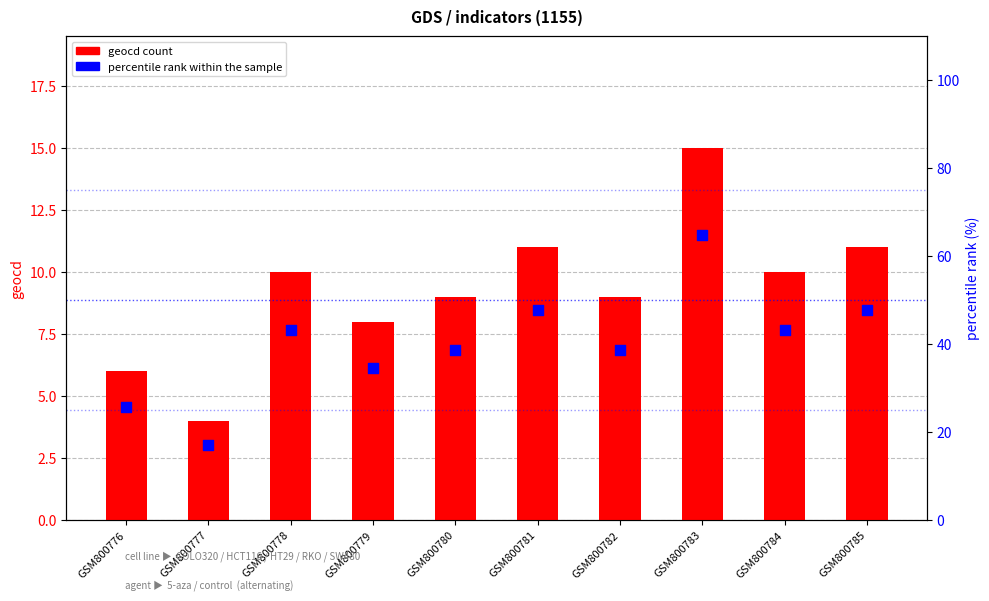

Which series reaches the maximum Y coordinate?

percentile rank within the sample